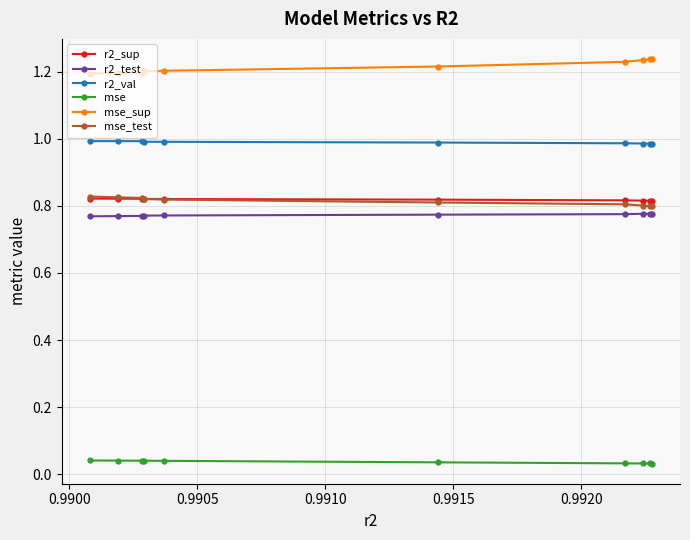

True or false: r2_sup and r2_val intersect in this chart.

False